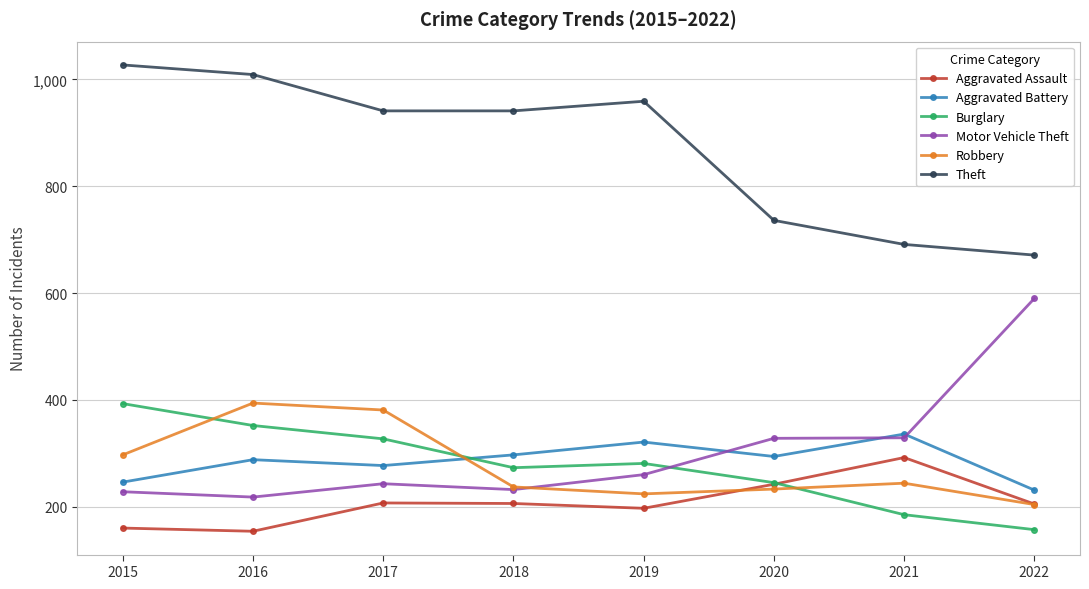

Does the chart display data point markers on the line(s)?

Yes